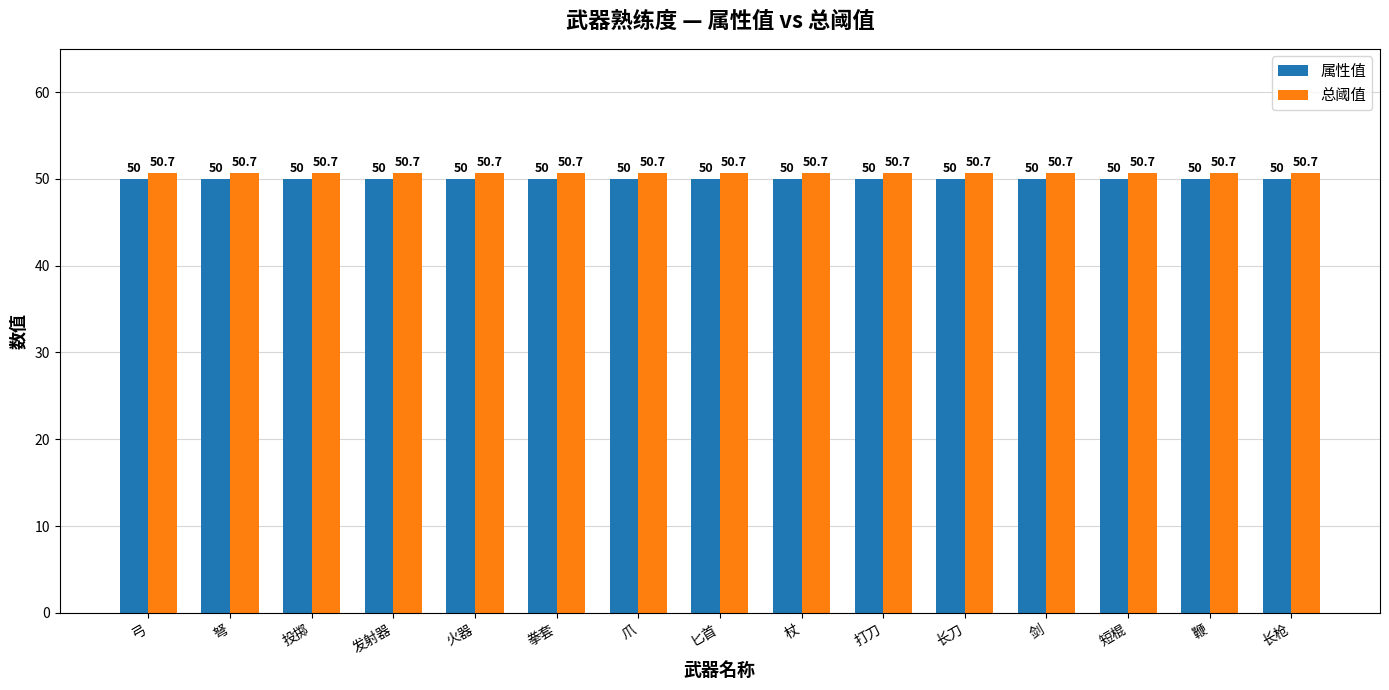

How many bars are there in each group?

2